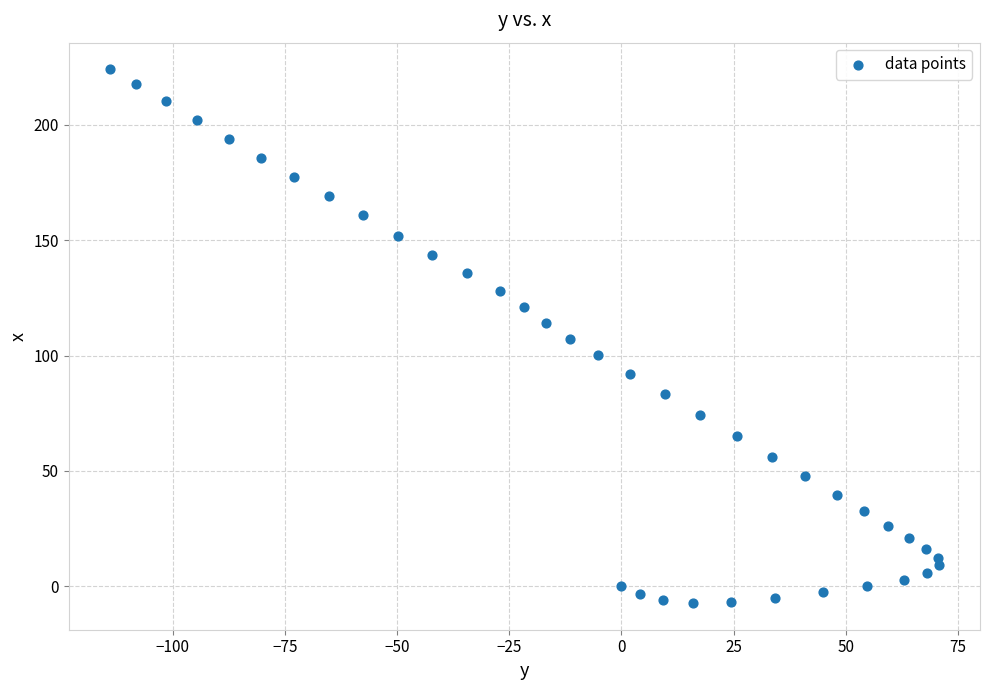

What is the range of Y values (max minus min)?

231.4